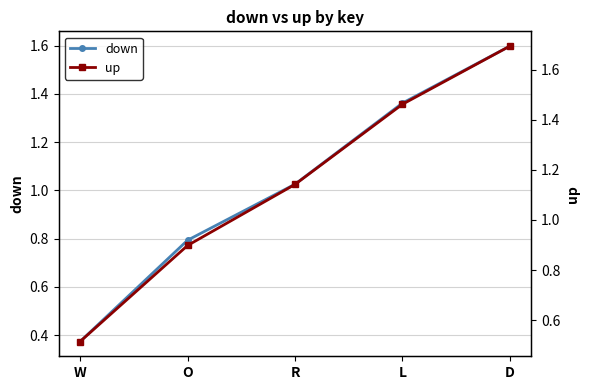

At which category is the sum across all series the highest?

D